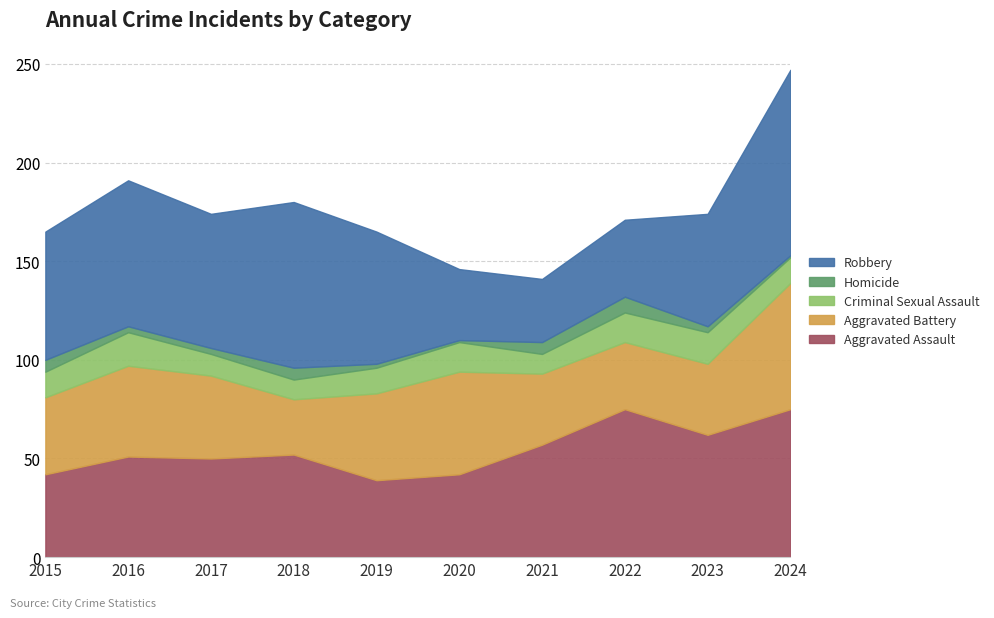

What is the total value across all series at 2021?

141